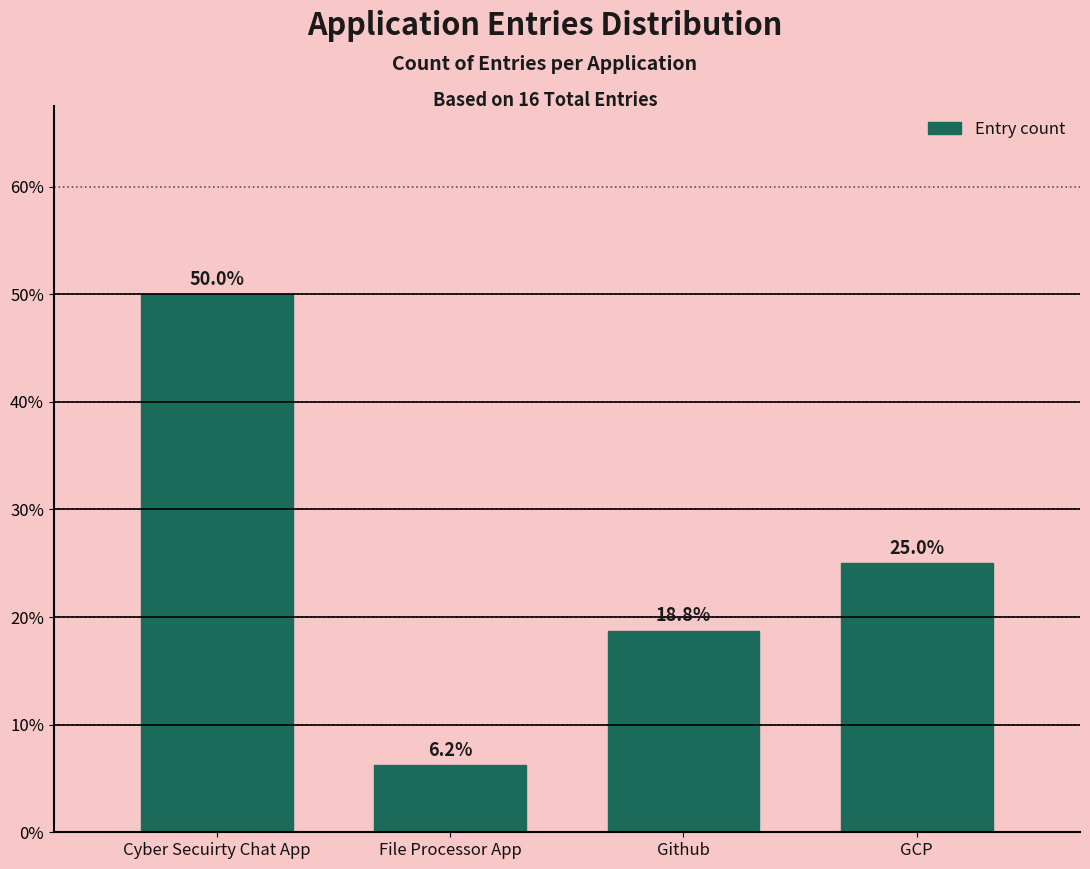

At which label does the data first exceed 25?

Cyber Secuirty Chat App